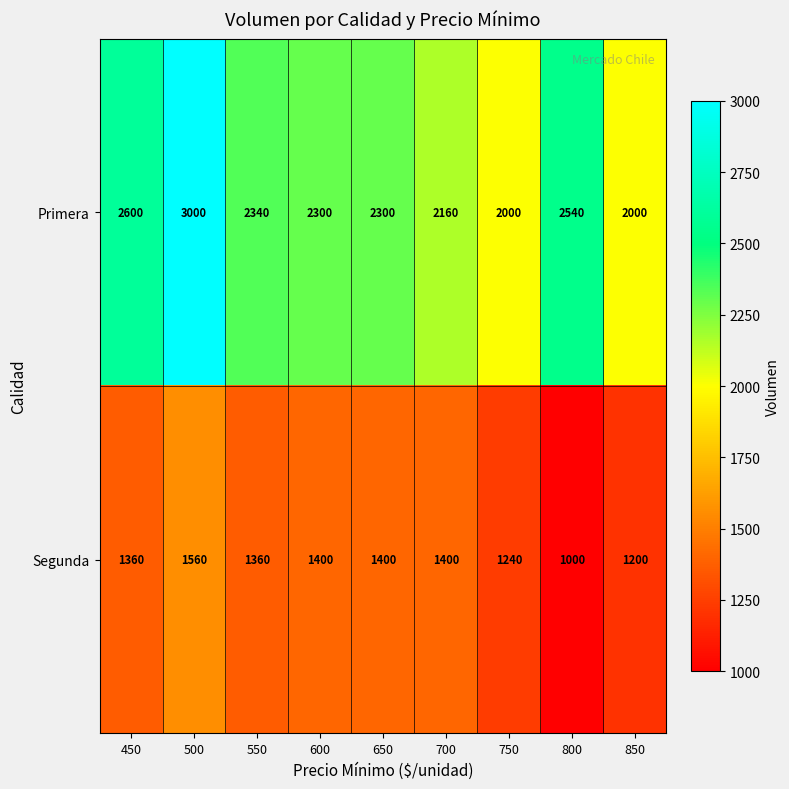

Rank the series by their average value, from highest to lowest.

Primera, Segunda